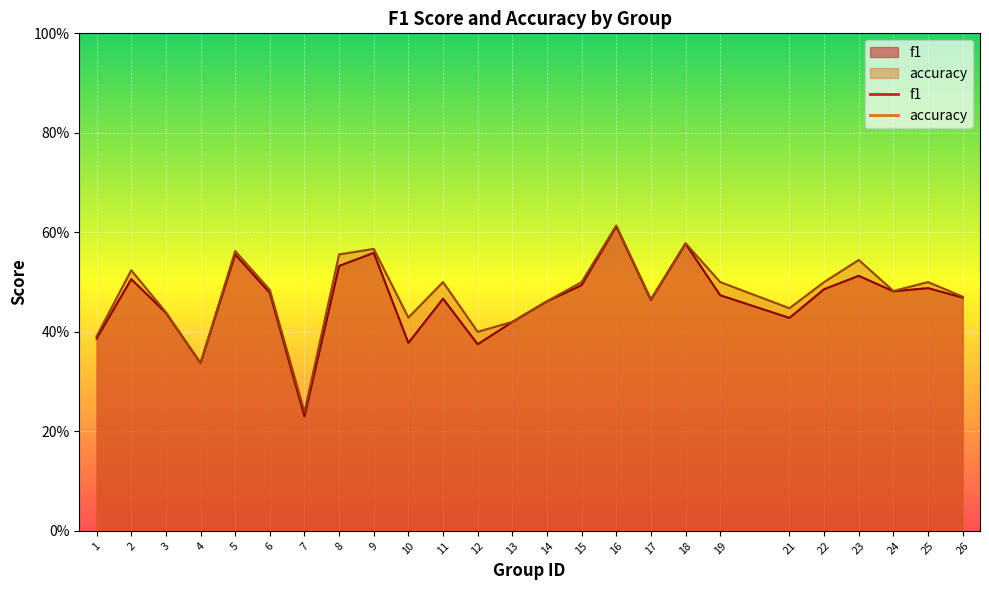

True or false: accuracy has more than 1 points higher than both neighbors.

True